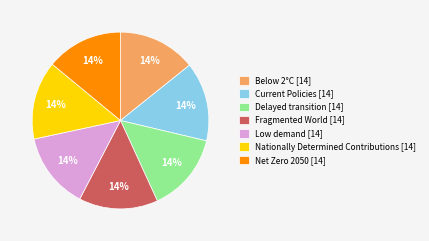

To the nearest percent, what is the average slice percentage?

14%